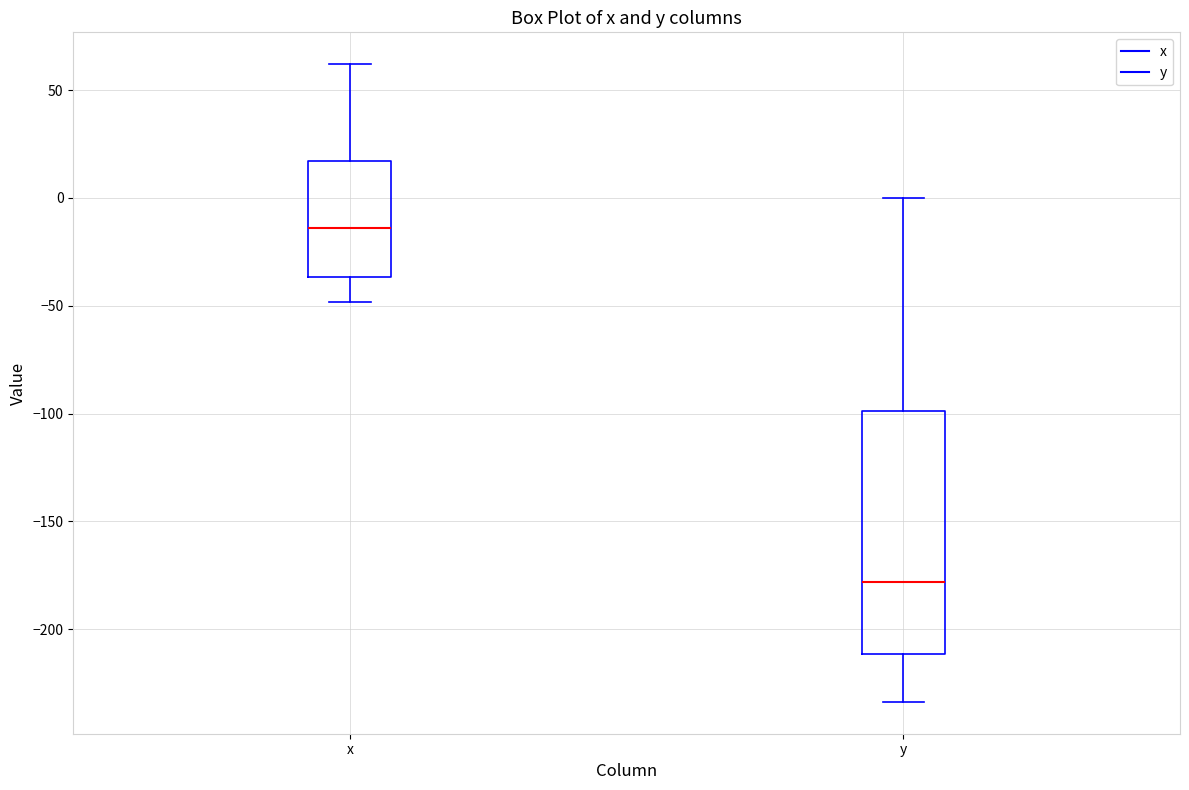

Reading left to right, read every box against the y-axis: the position of its median line, the range the box covers, and the ends of its whiskers. The values are not printed on the chart, so give them approximately, as read against the axis.

x: median -15, box -35 to 15, whiskers -50 to 60
y: median -180, box -210 to -100, whiskers -235 to 0